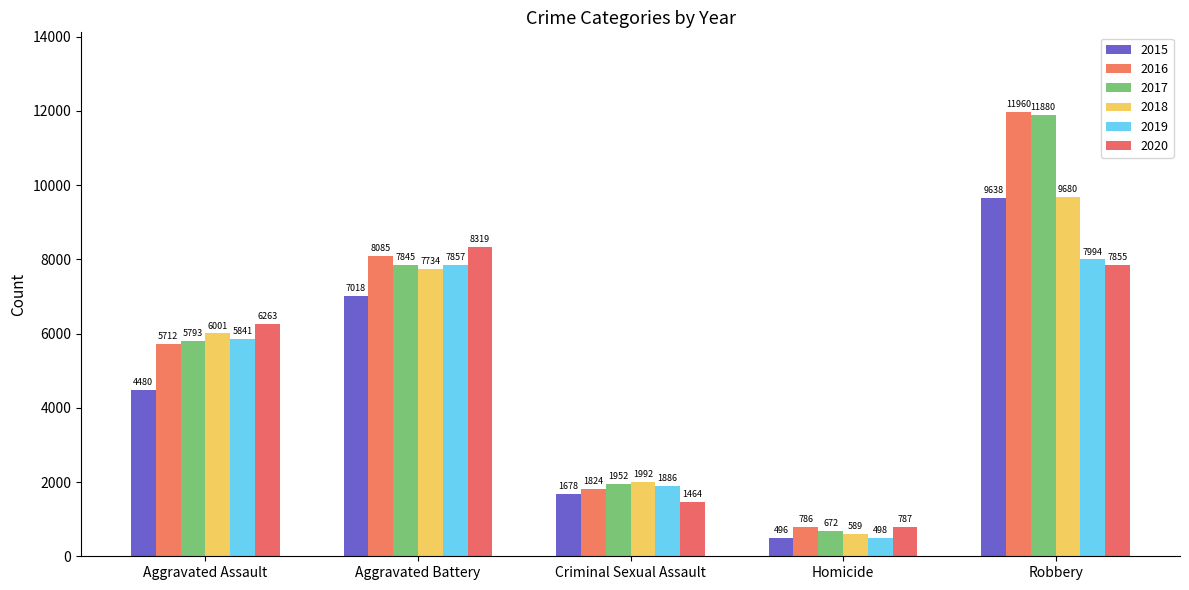

List the series in order of their peak value, lowest first.

2019, 2020, 2015, 2018, 2017, 2016